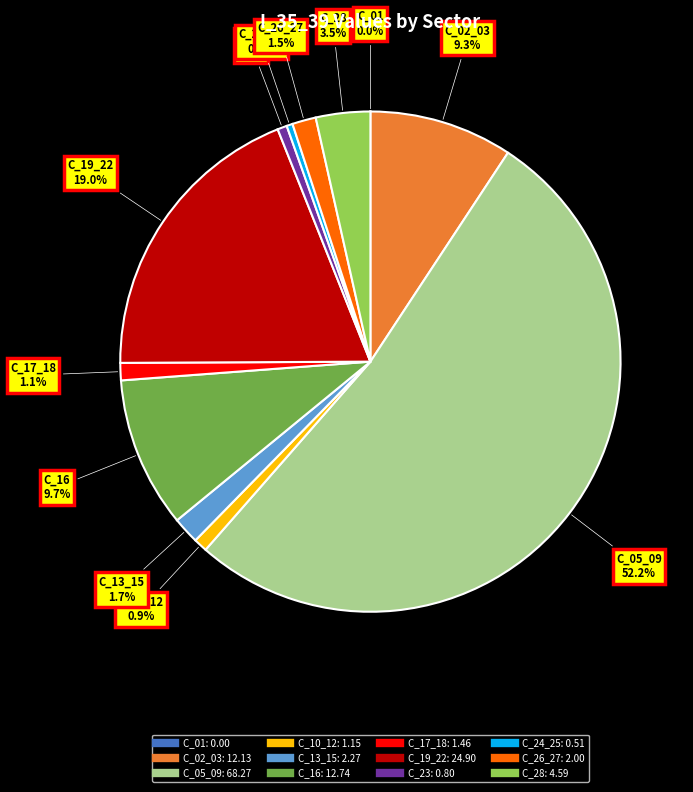

Is there any slice that represents more than half of the pie?

Yes